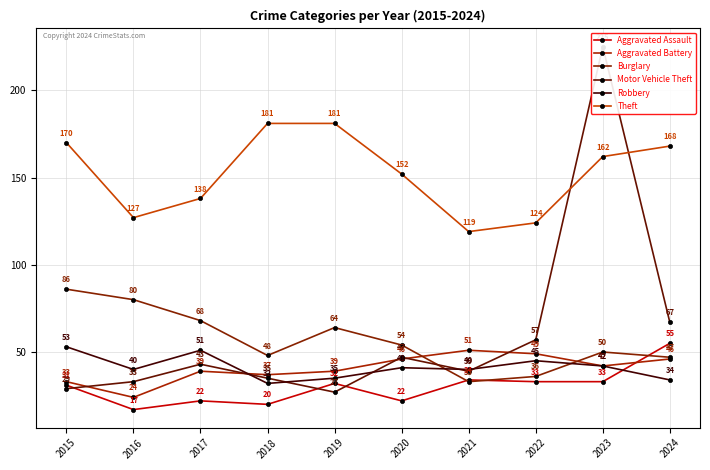

After their last crossing, which series has the higher values: Aggravated Battery or Motor Vehicle Theft?

Motor Vehicle Theft